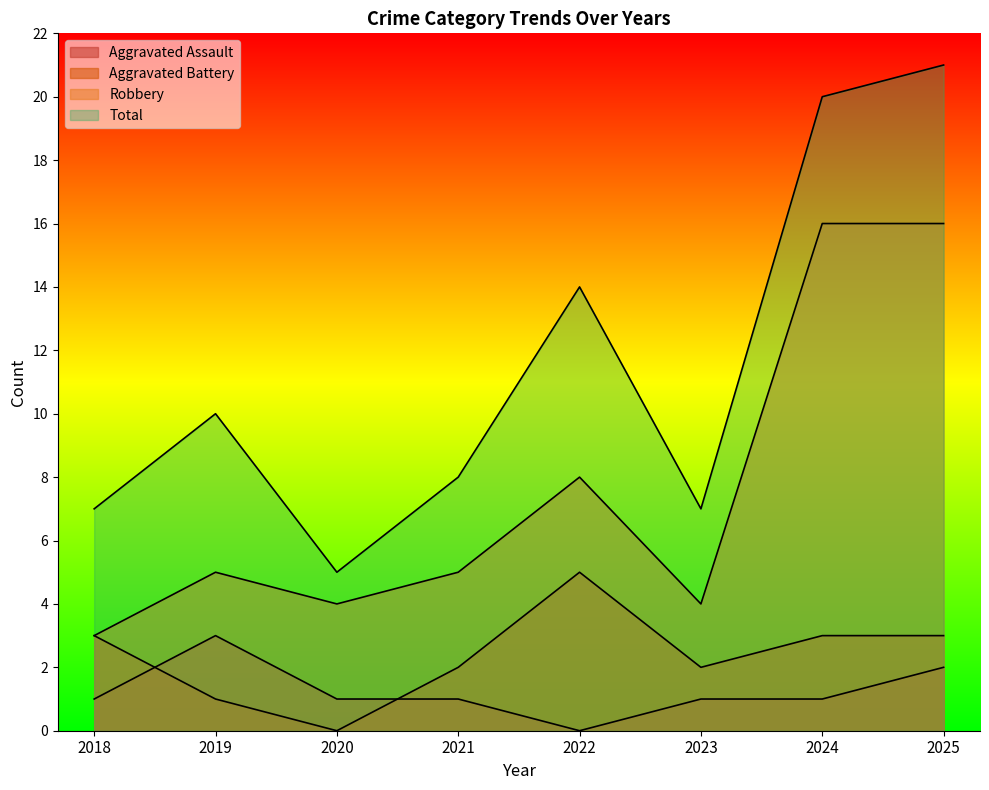

Reading left to right, extract all data points from this chart.

Aggravated Assault: 2018=1	2019=3	2020=1	2021=1	2022=0	2023=1	2024=1	2025=2
Aggravated Battery: 2018=3	2019=1	2020=0	2021=2	2022=5	2023=2	2024=3	2025=3
Robbery: 2018=3	2019=5	2020=4	2021=5	2022=8	2023=4	2024=16	2025=16
Total: 2018=7	2019=10	2020=5	2021=8	2022=14	2023=7	2024=20	2025=21